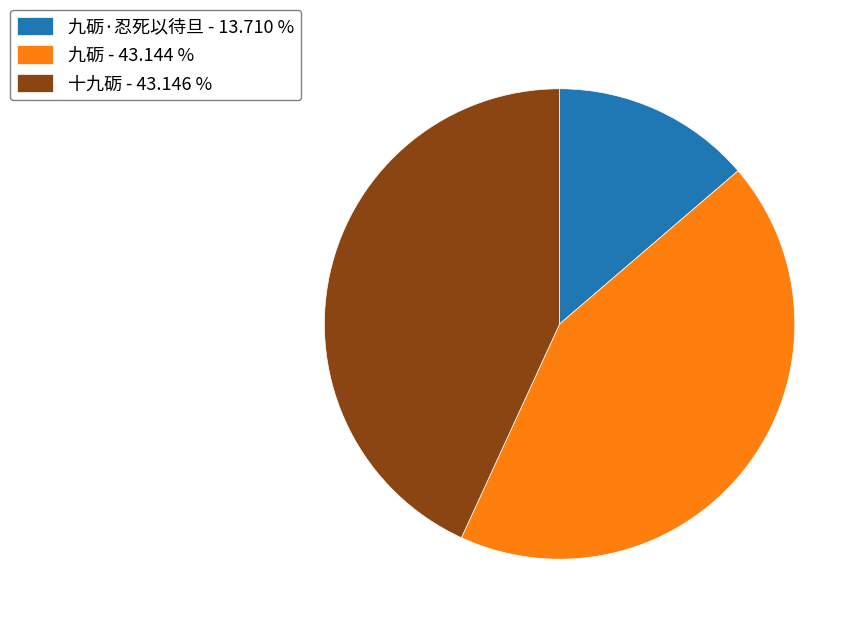

Does 九砺 - 43.144 % represent more than half of the total?

No